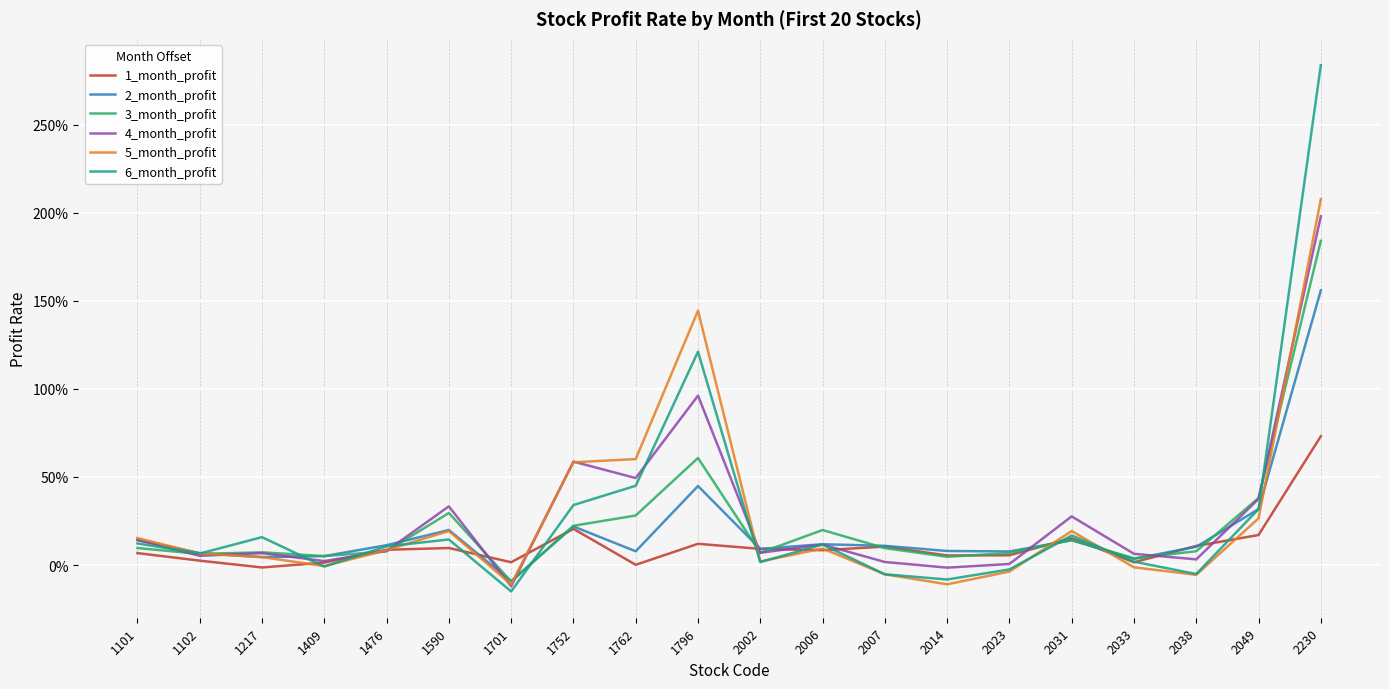

Which series ends up on top after the final intersection of 5_month_profit and 1_month_profit?

5_month_profit